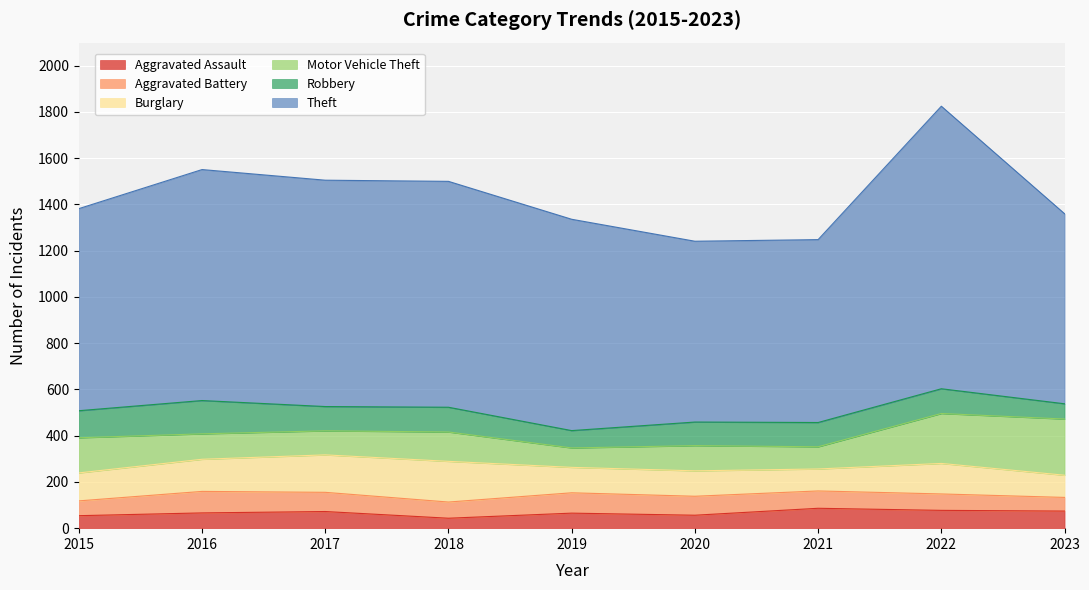

At which label does Theft reach its peak?

2022